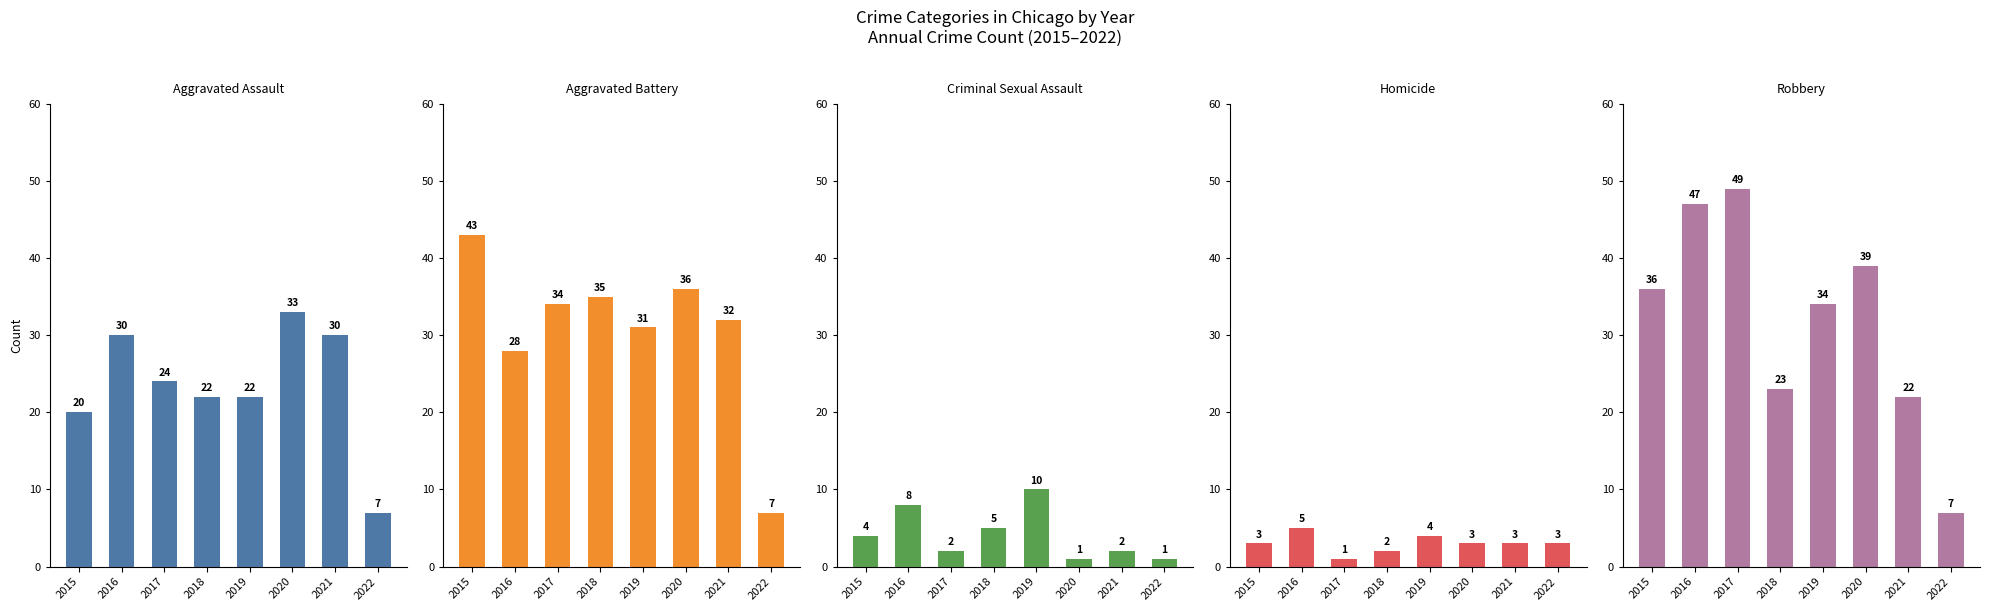

At which category does the chart reach its peak across all series?

2017